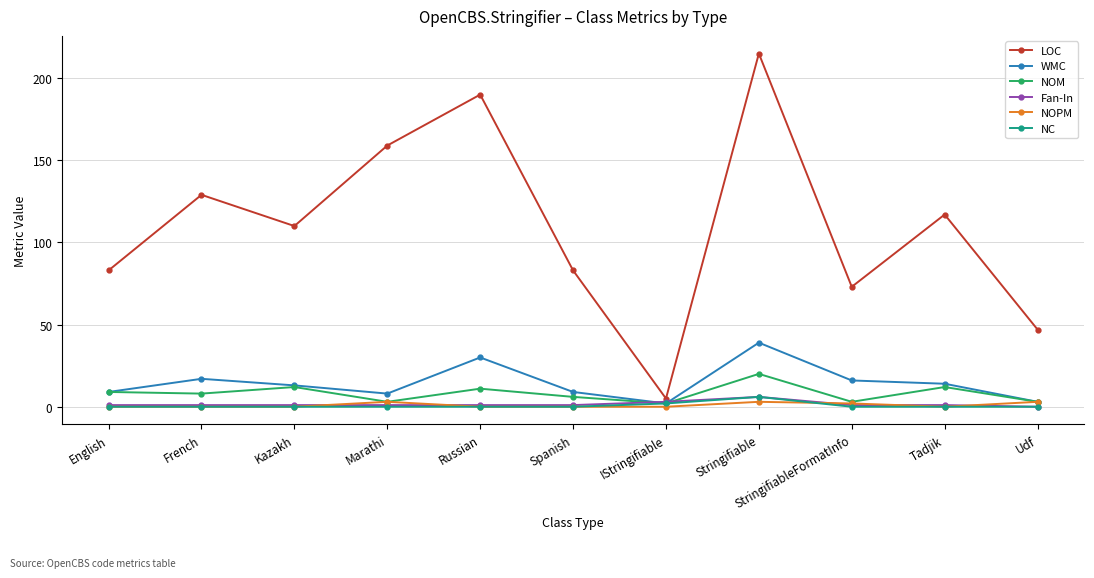

The value of LOC at French is 193. True or false?

False